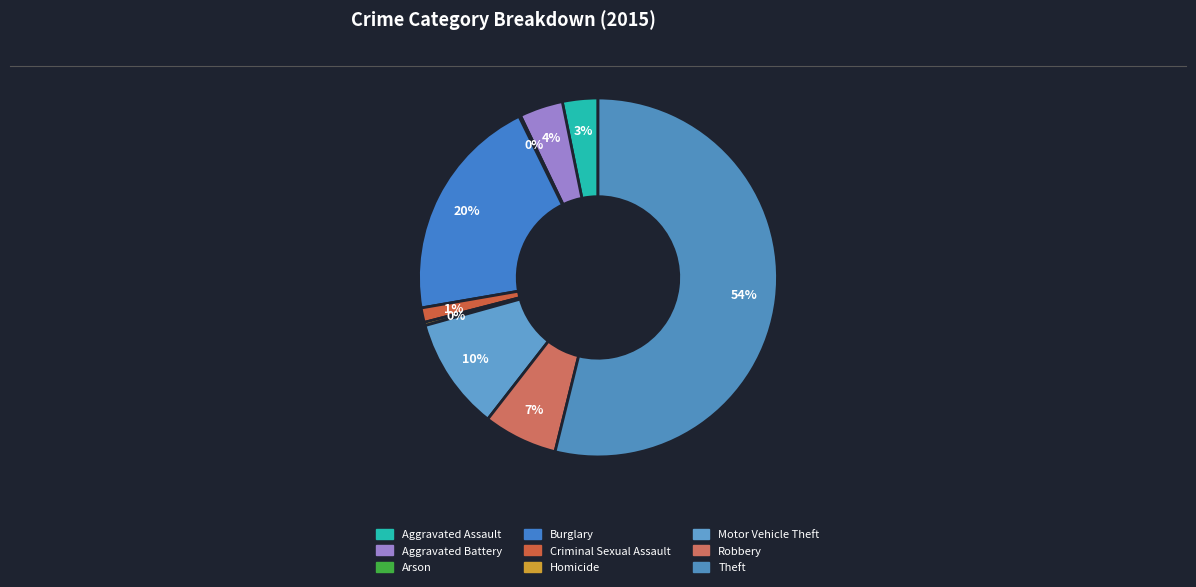

Is it true that Criminal Sexual Assault is 11% of the pie?

False